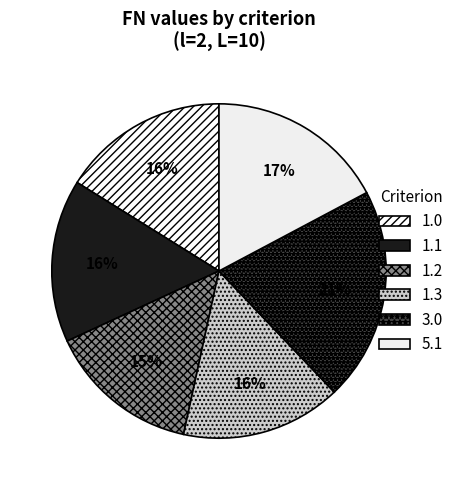

Which has a higher value, 1.3 or 1.0?

1.0